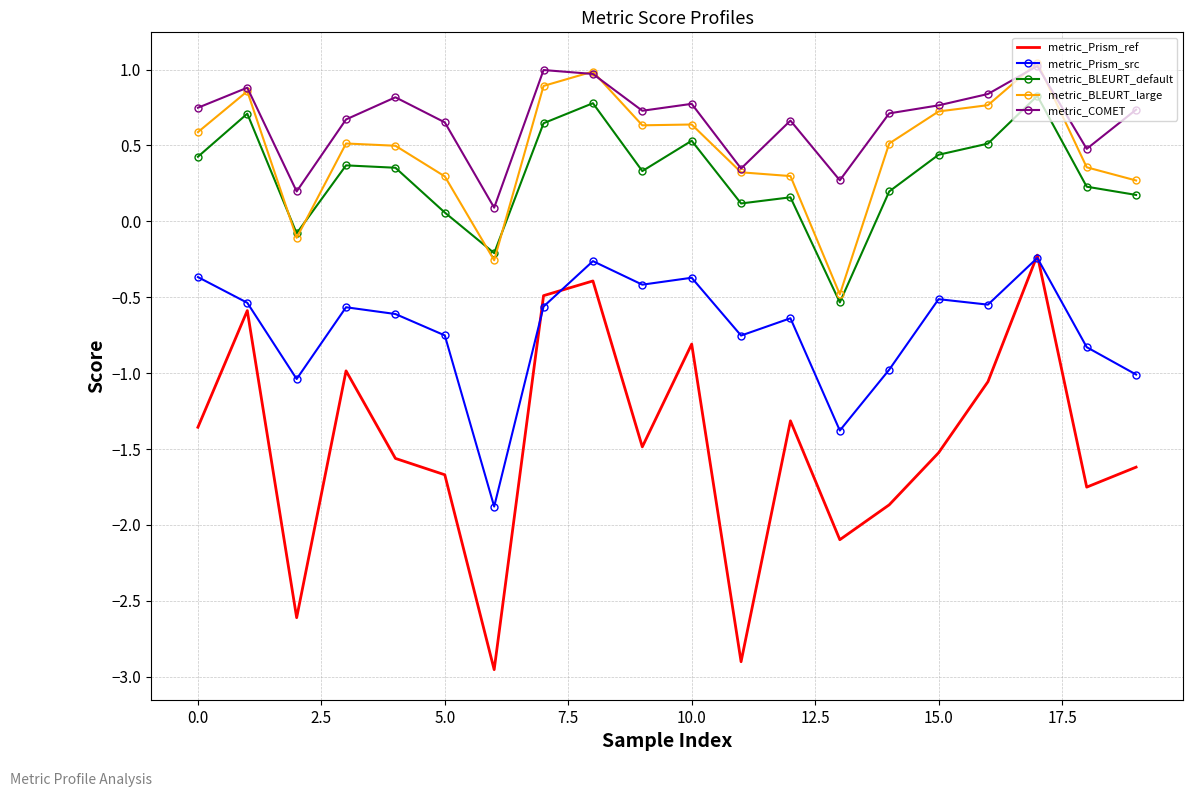

Which series has the widest spread of values?

metric_Prism_ref